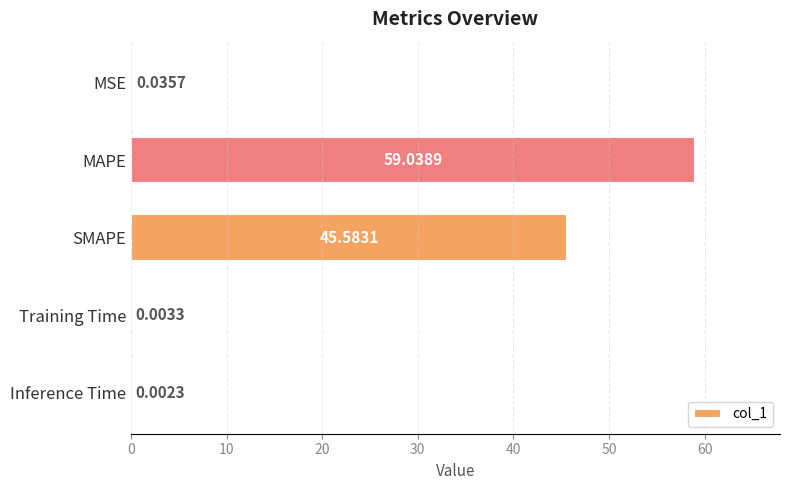

What is the average value?

20.9